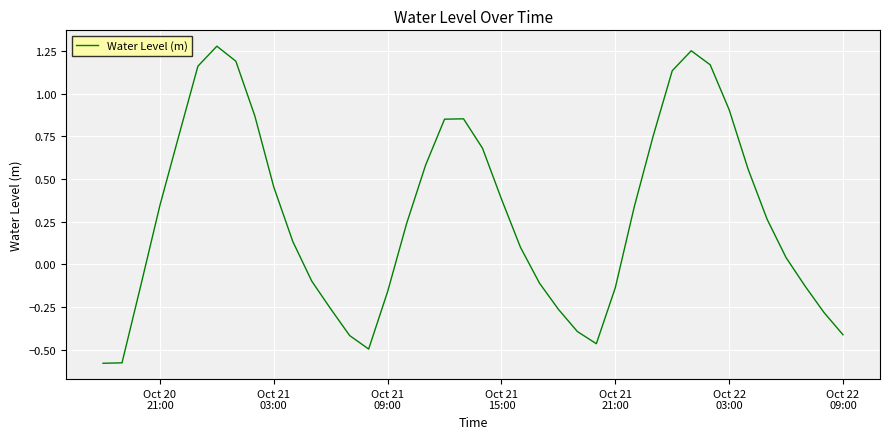

What is the difference between the maximum and minimum values?

1.9